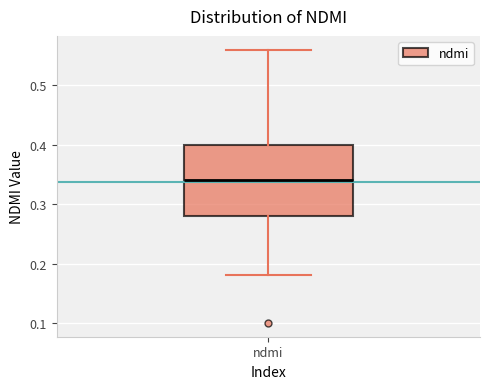

Read this box plot against the y-axis: the position of the median line, the range covered by the box, and the ends of both whiskers. The values are not printed on the chart, so give them approximately, as read against the axis.

median 0.34, box 0.28 to 0.40, whiskers 0.18 to 0.56